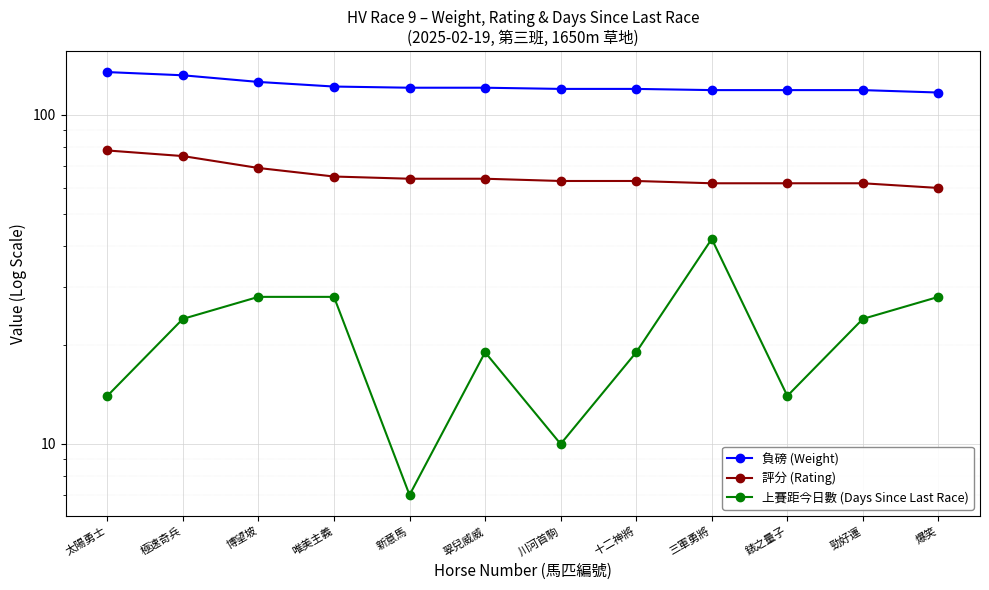

True or false: 評分 (Rating) and 上賽距今日數 (Days Since Last Race) intersect in this chart.

False